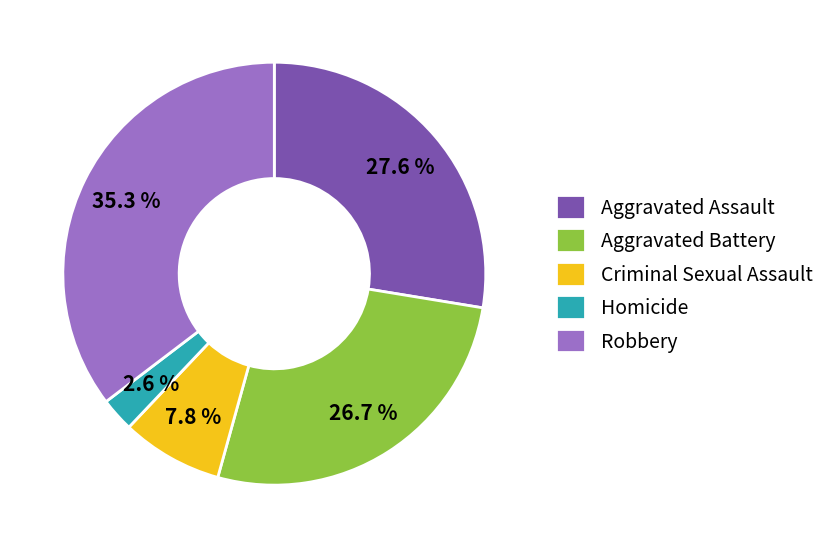

Approximately how many times larger is the value at Criminal Sexual Assault compared to Aggravated Battery?

0.3